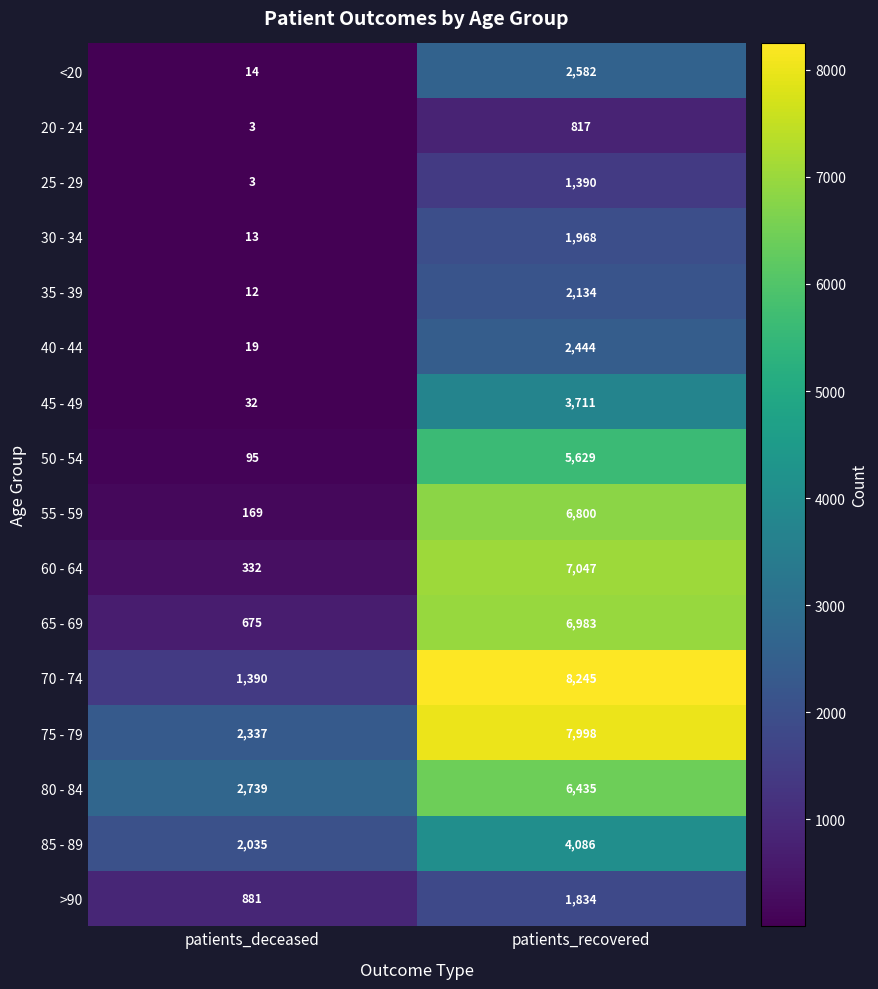

What is the difference between the maximum and minimum values in the 65 - 69 series?

6308